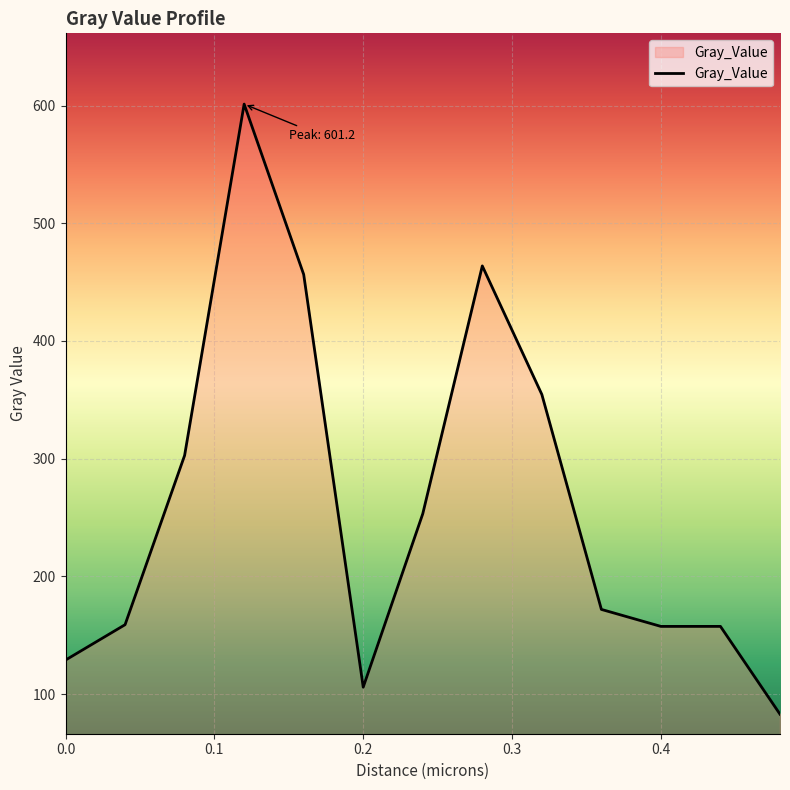

What is the minimum value shown in the chart?

82.9